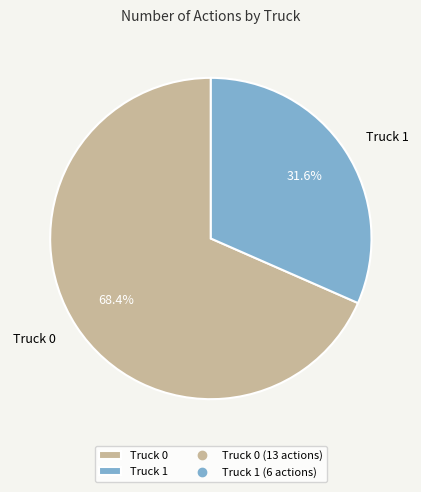

To the nearest percent, what portion does Truck 1 represent?

32%